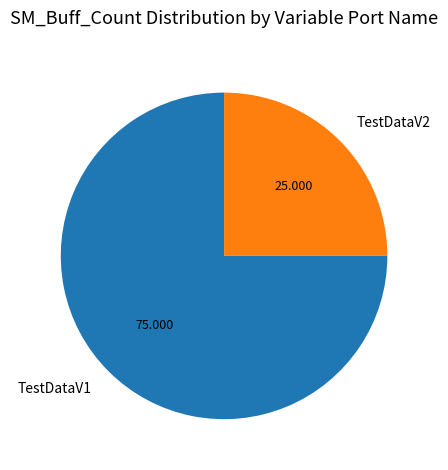

What is the smallest slice in the pie chart?

TestDataV2